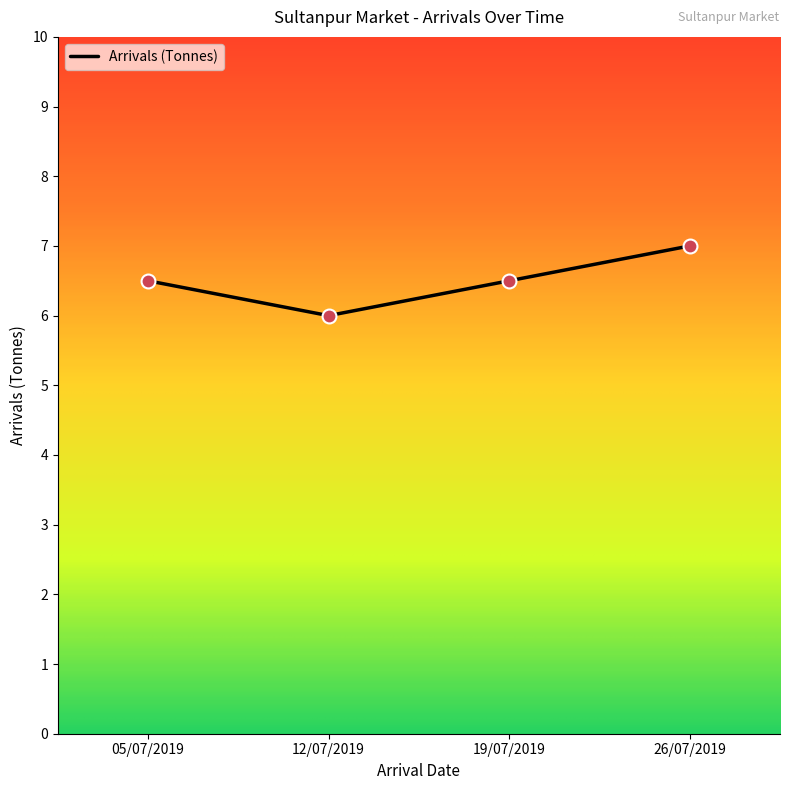

True or false: the data shows 7.0 at 26/07/2019.

True